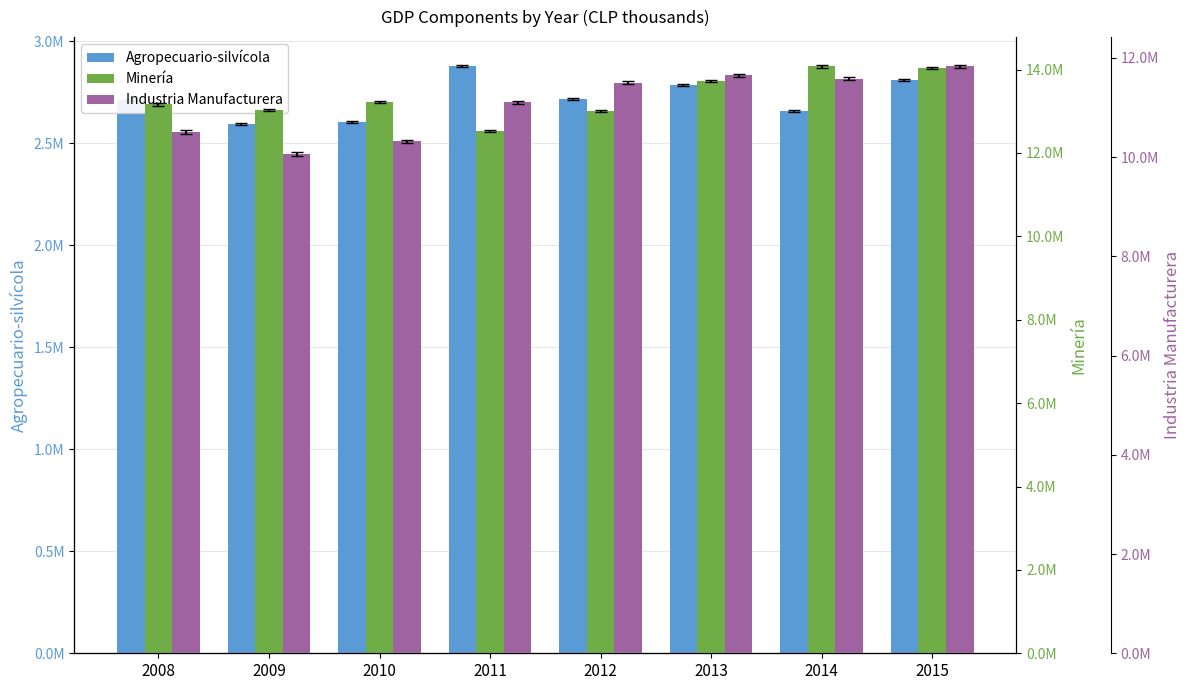

What is the value of the Agropecuario-silvícola bar at the 3rd from the left?

2603169